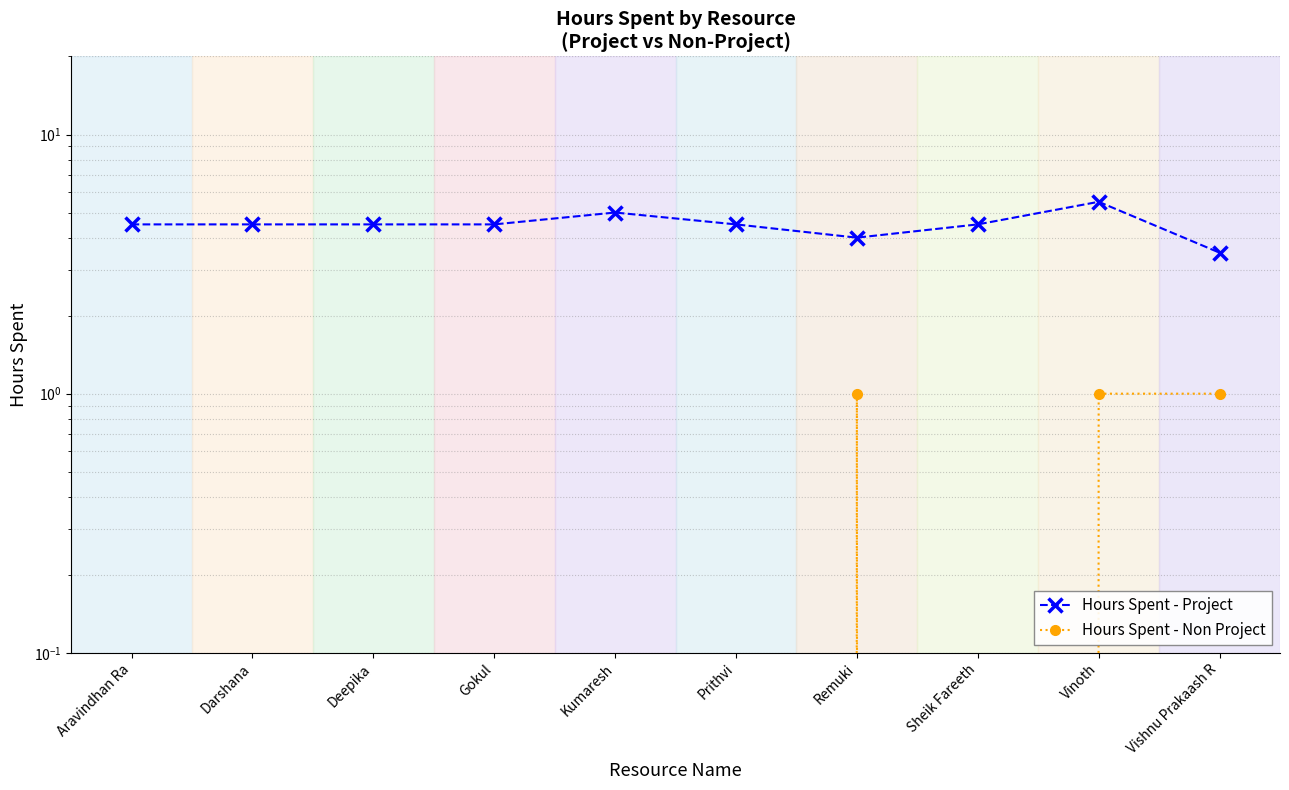

Is it true that Hours Spent - Non Project equals 0.4 at Aravindhan Ra?

False